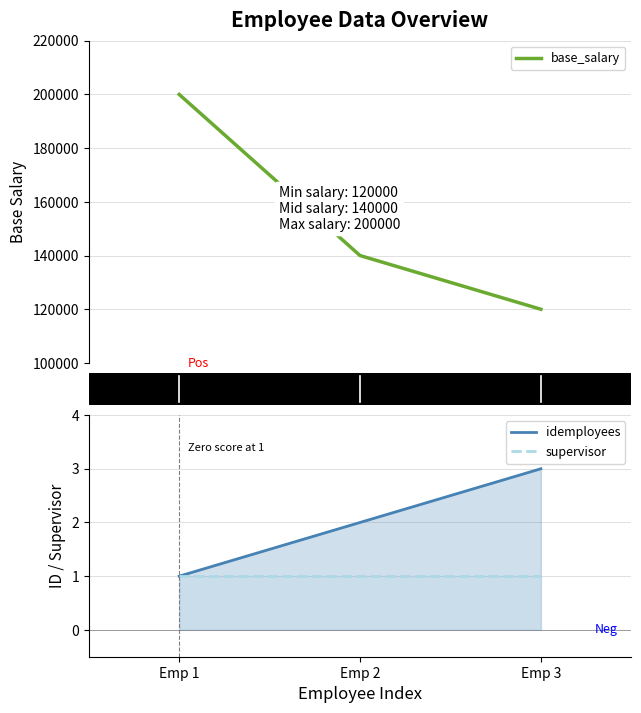

What is the value of the idemployees point at the 3rd from the left?

3